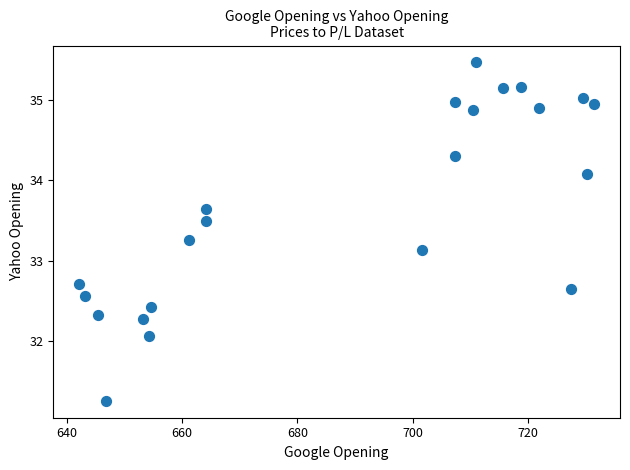

What Y value in the scatter plot is closest to 33?

33.1